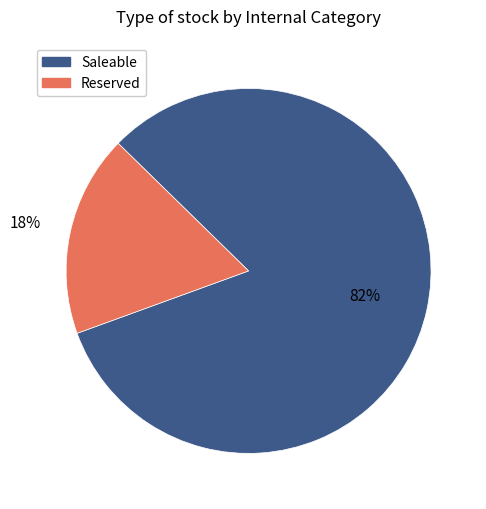

Which has a higher value, Reserved or Saleable?

Saleable